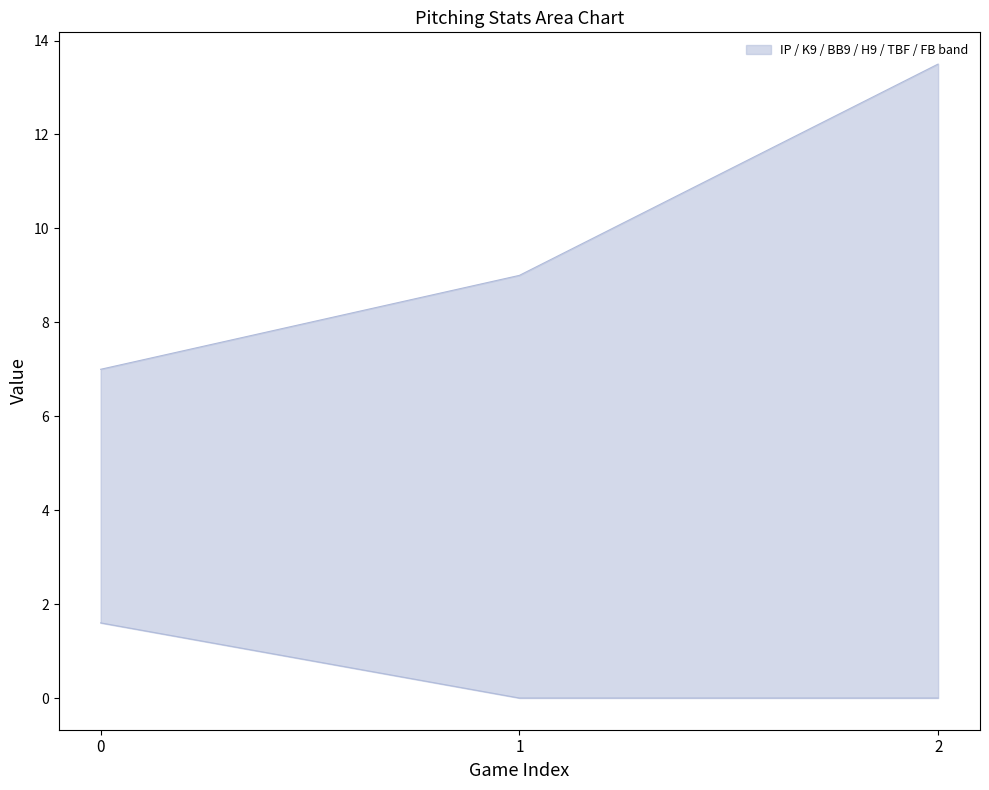

Rank the series at 0 from lowest to highest value.

IP, FB, K/9, BB/9, H/9, TBF